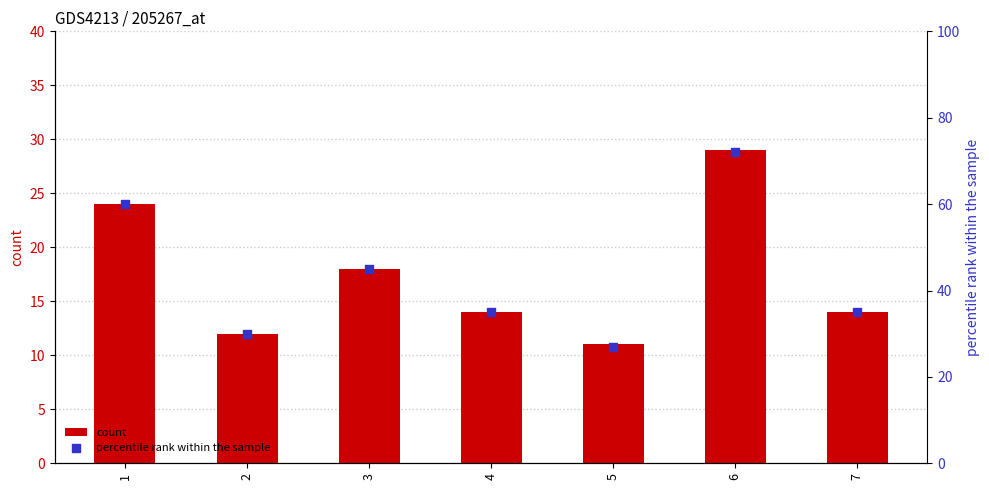

Which series has the largest total across all categories?

percentile rank within the sample